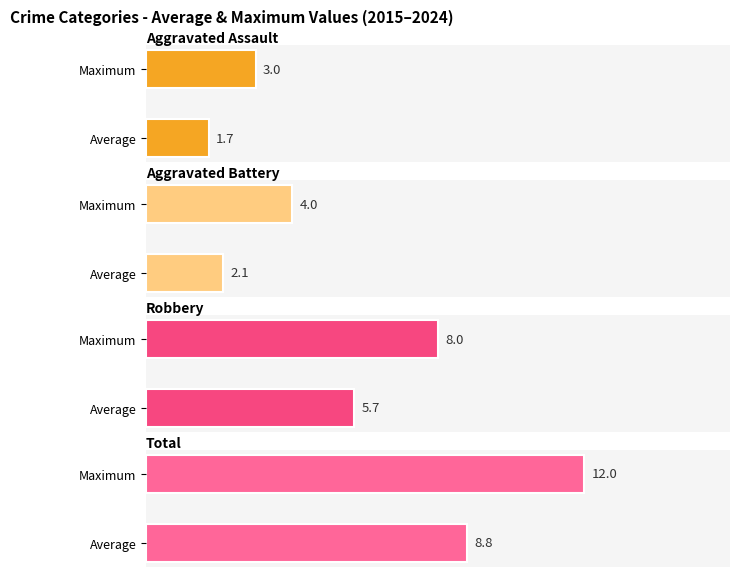

The value of Total at 2016 is 16. True or false?

False